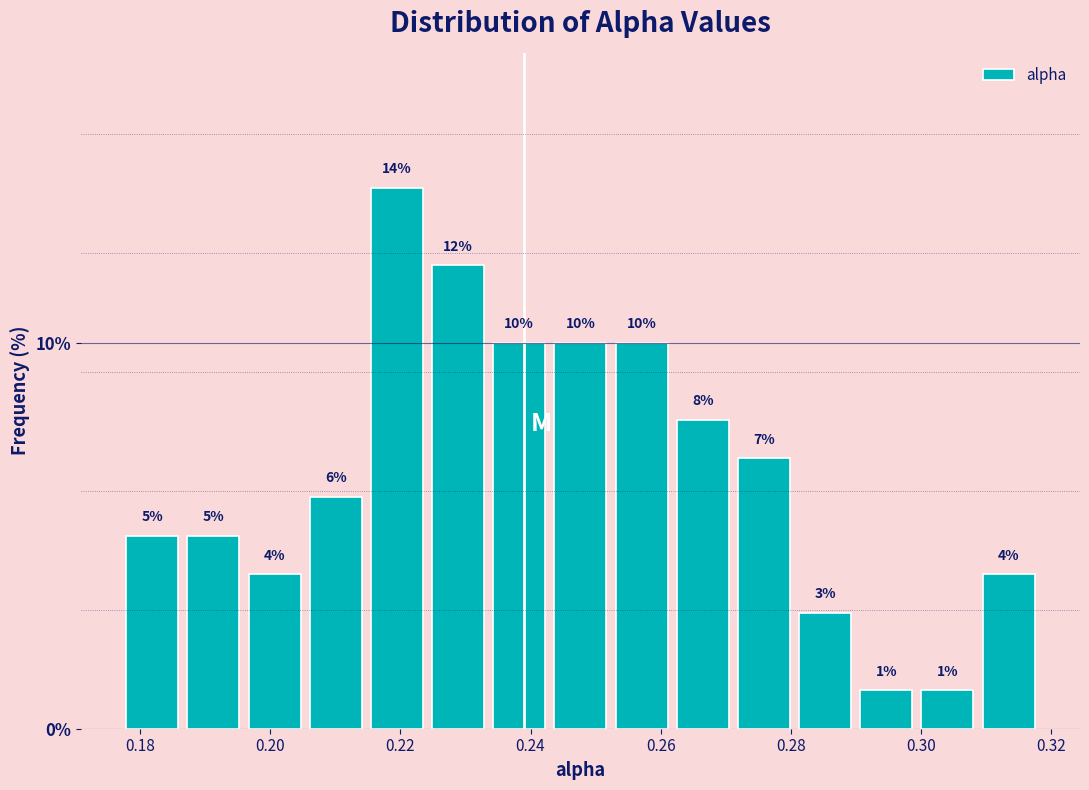

Reading left to right, list every bar in this chart as the range it spans on the x-axis followed by its height. The bar edges are not printed on the chart, so give them approximately, as read against the axis.

0.178 to 0.186: 5
0.186 to 0.196: 5
0.196 to 0.206: 4
0.206 to 0.214: 6
0.214 to 0.224: 14
0.224 to 0.234: 12
0.234 to 0.242: 10
0.242 to 0.252: 10
0.252 to 0.262: 10
0.262 to 0.272: 8
0.272 to 0.280: 7
0.280 to 0.290: 3
0.290 to 0.300: 1
0.300 to 0.308: 1
0.308 to 0.318: 4